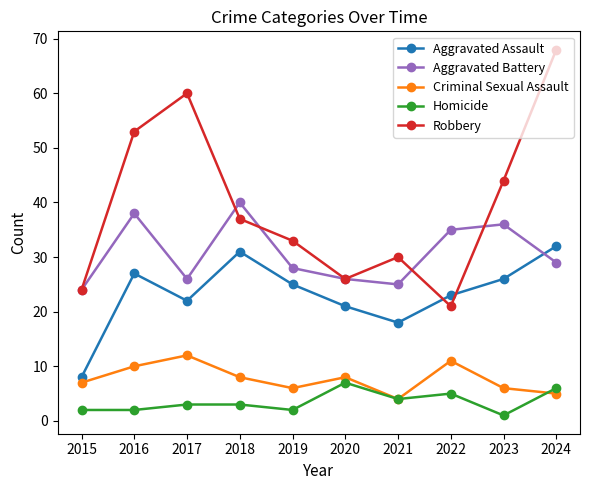

What is the average value of the Aggravated Battery series?

31